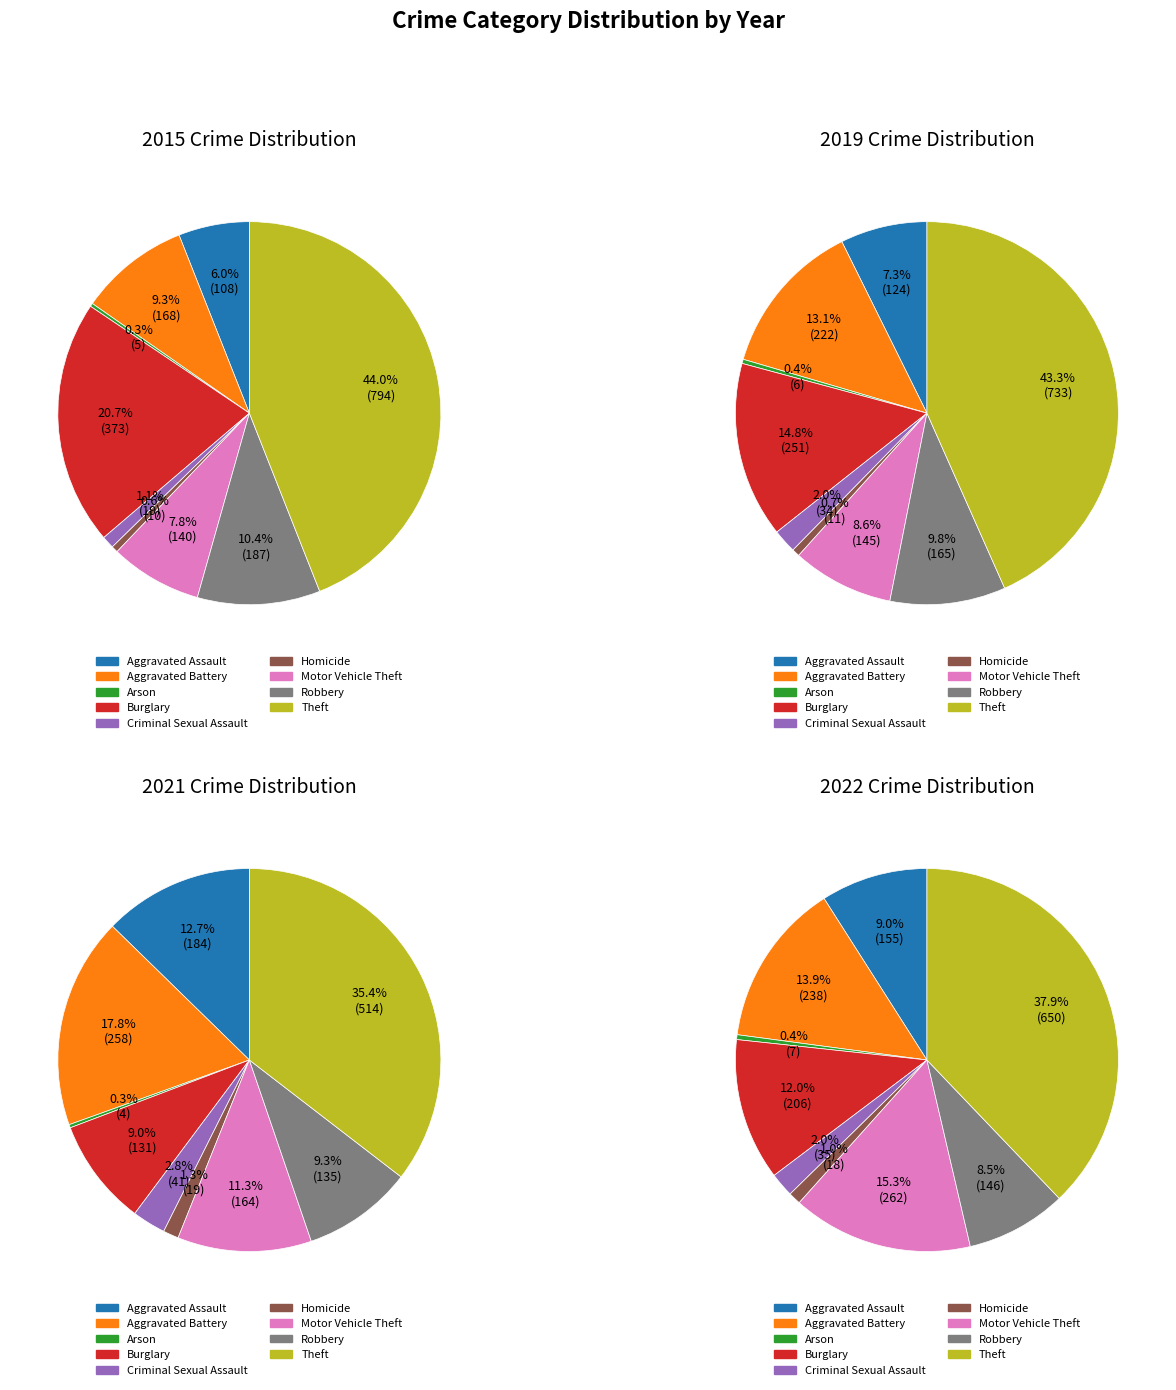

Is it true that 6 is 9% of the pie?

True